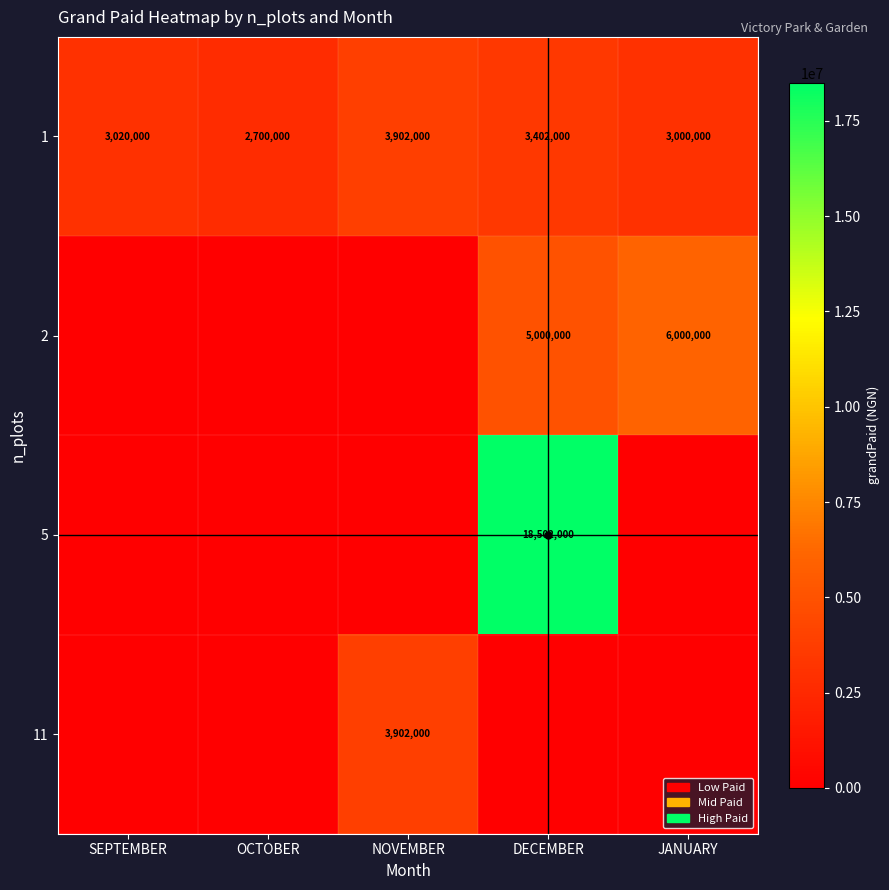

How many data points does each series have?

5